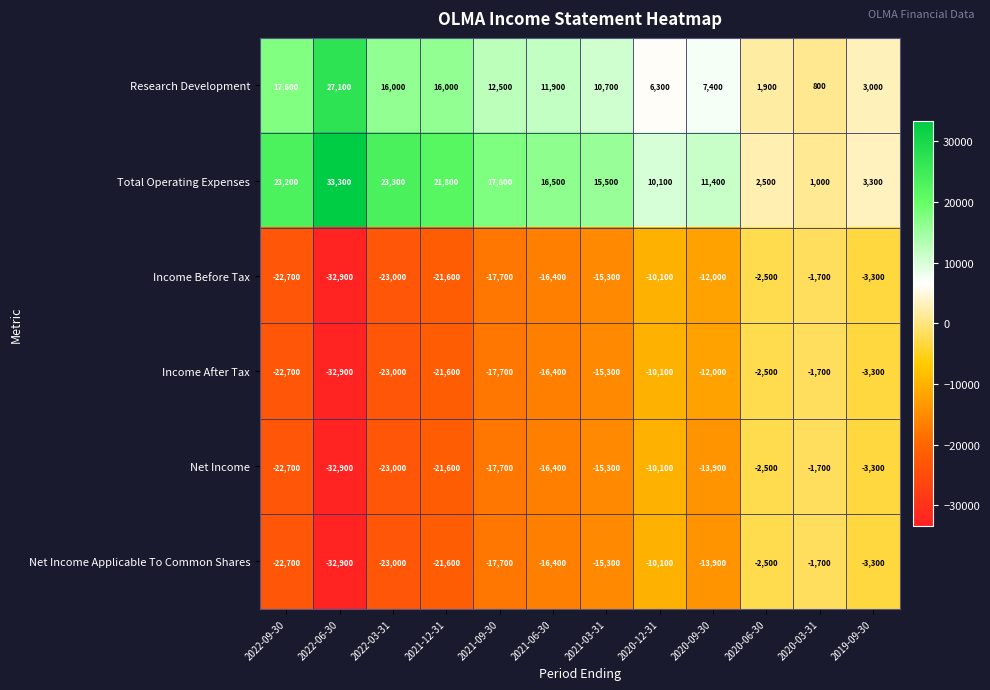

List the labels in order of Net Income value, largest first.

2020-03-31, 2020-06-30, 2019-09-30, 2020-12-31, 2020-09-30, 2021-03-31, 2021-06-30, 2021-09-30, 2021-12-31, 2022-09-30, 2022-03-31, 2022-06-30